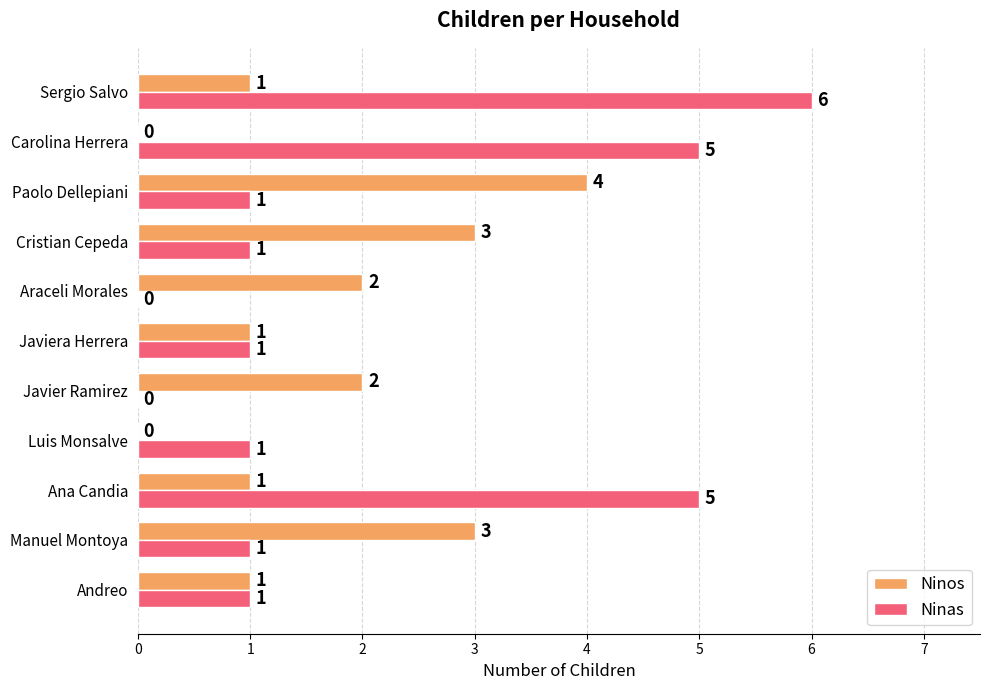

Is it true that Ninas equals 9 at Sergio Salvo?

False